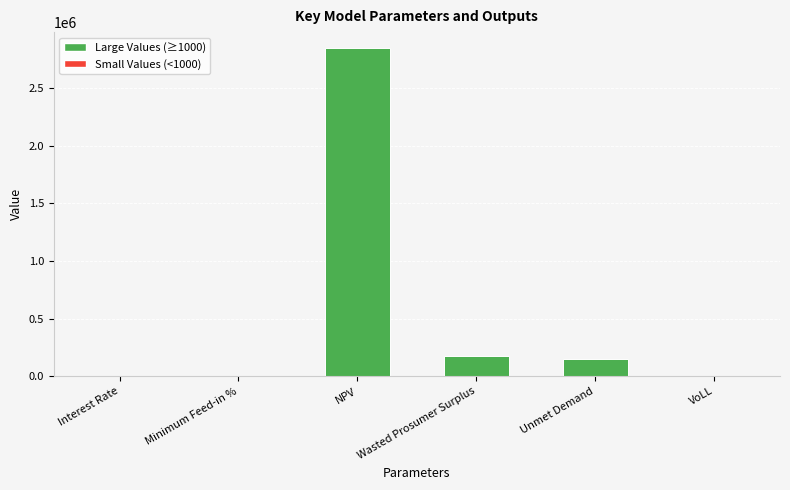

What is the ratio of the value at NPV to the value at Wasted Prosumer Surplus?

16.4